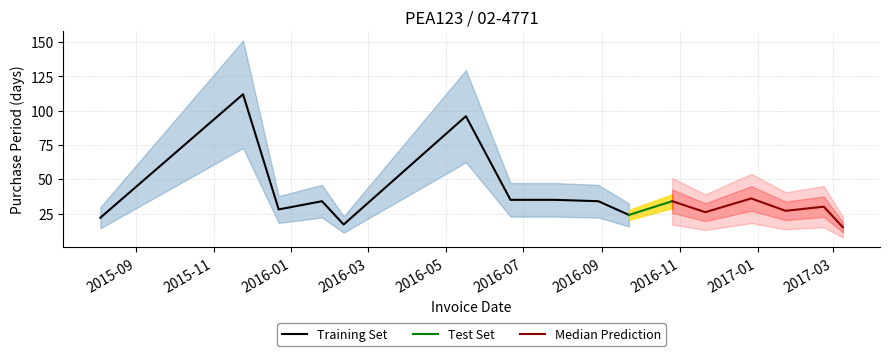

What is the difference between the maximum and second lowest values?

95